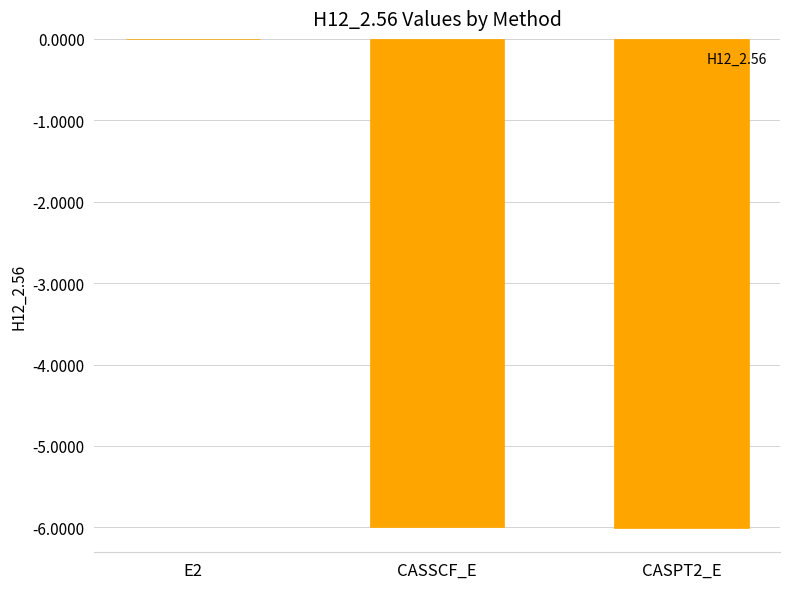

What is the sum of all values?

-12.0